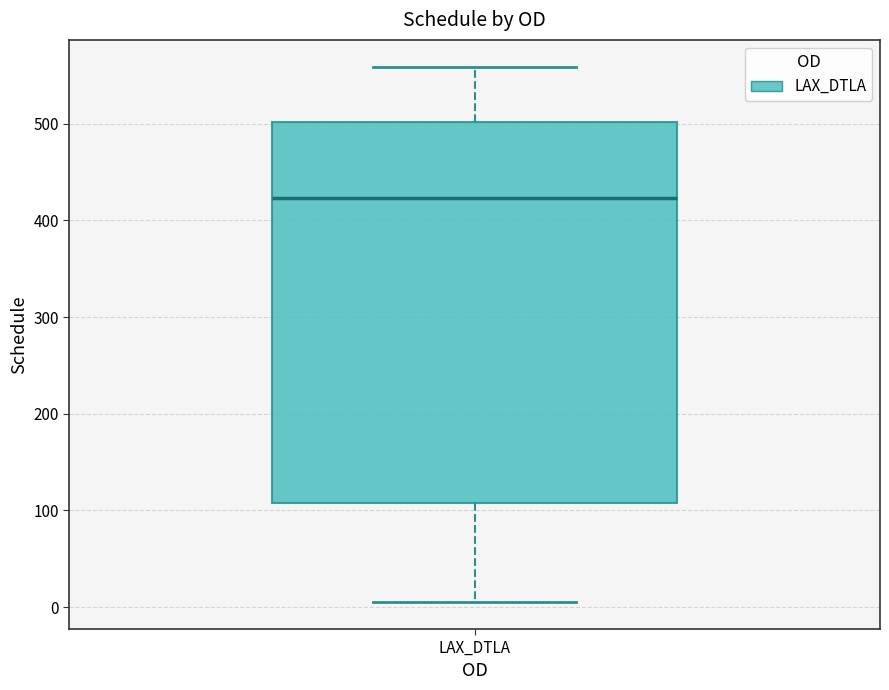

Where is the lower edge of the box for LAX_DTLA on the y-axis? The values are not printed on the chart, so give them approximately, as read against the axis.

110